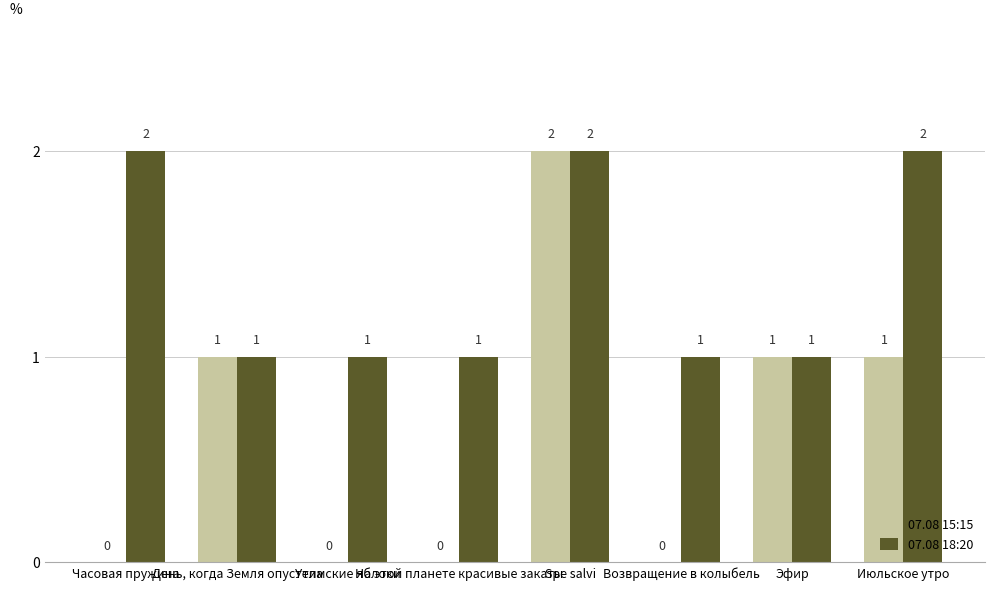

True or false: 07.08 18:20 has a value of 3 at Spe salvi.

False